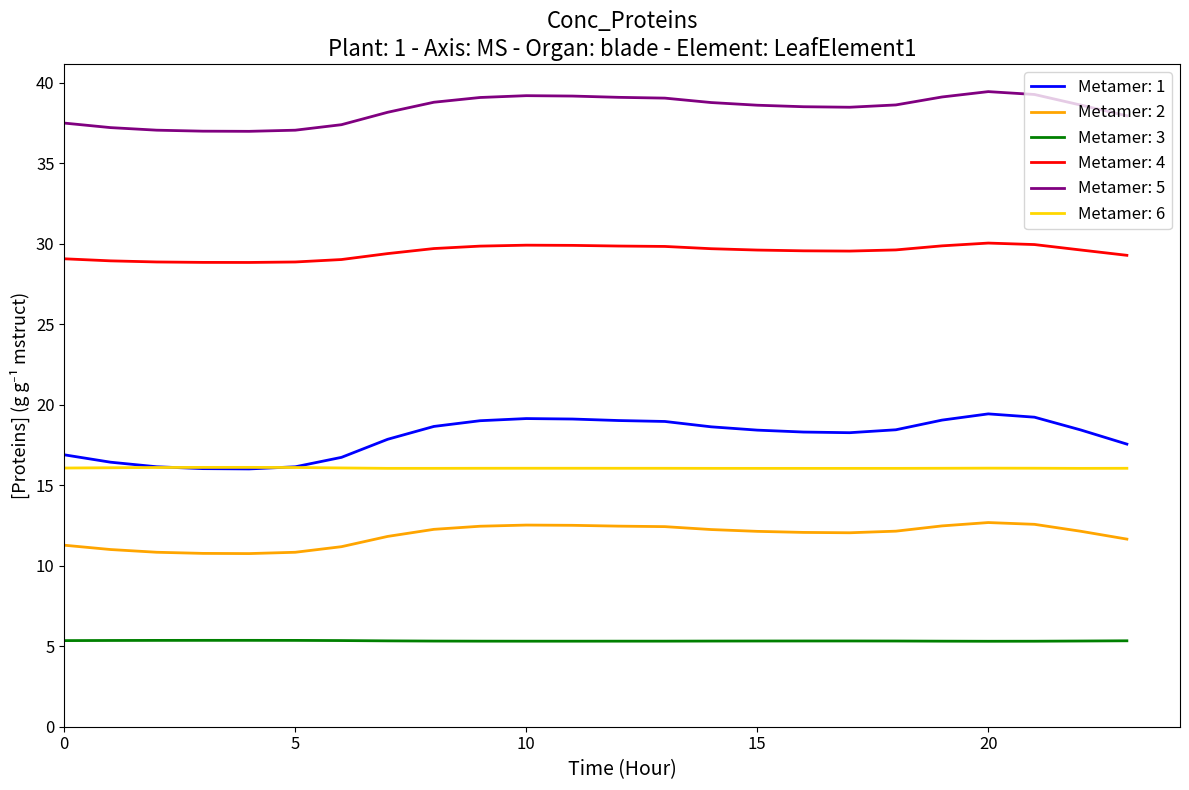

Which series has the largest range (max minus min)?

Metamer: 1